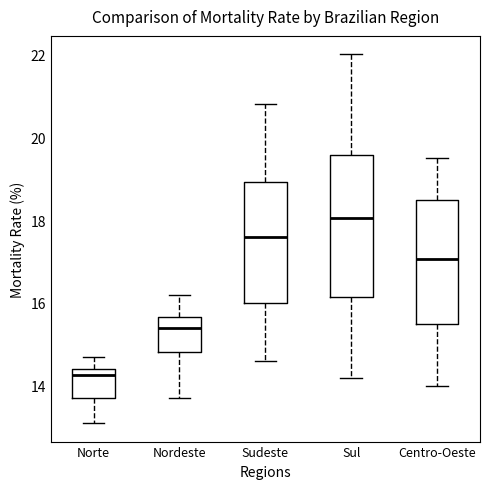

Reading left to right, read every box against the y-axis: the position of its median line, the range the box covers, and the ends of its whiskers. The values are not printed on the chart, so give them approximately, as read against the axis.

Norte: median 14.2, box 13.8 to 14.4, whiskers 13.2 to 14.8
Nordeste: median 15.4, box 14.8 to 15.6, whiskers 13.8 to 16.2
Sudeste: median 17.6, box 16.0 to 19.0, whiskers 14.6 to 20.8
Sul: median 18.0, box 16.2 to 19.6, whiskers 14.2 to 22.0
Centro-Oeste: median 17.0, box 15.6 to 18.4, whiskers 14.0 to 19.6